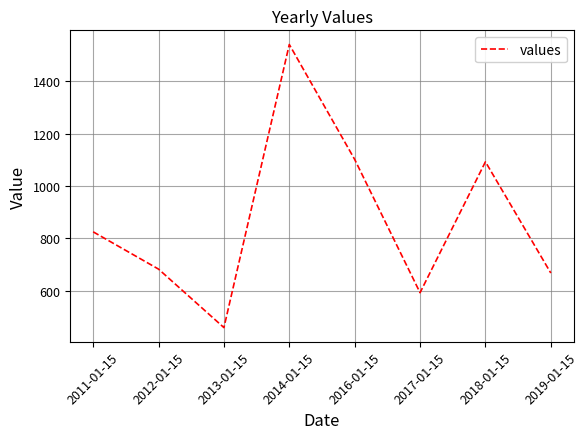

How many lines are shown in the chart?

1